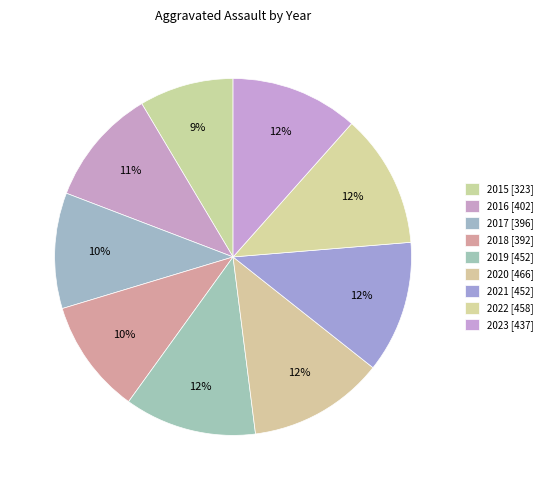

How many segments does this pie chart have?

9